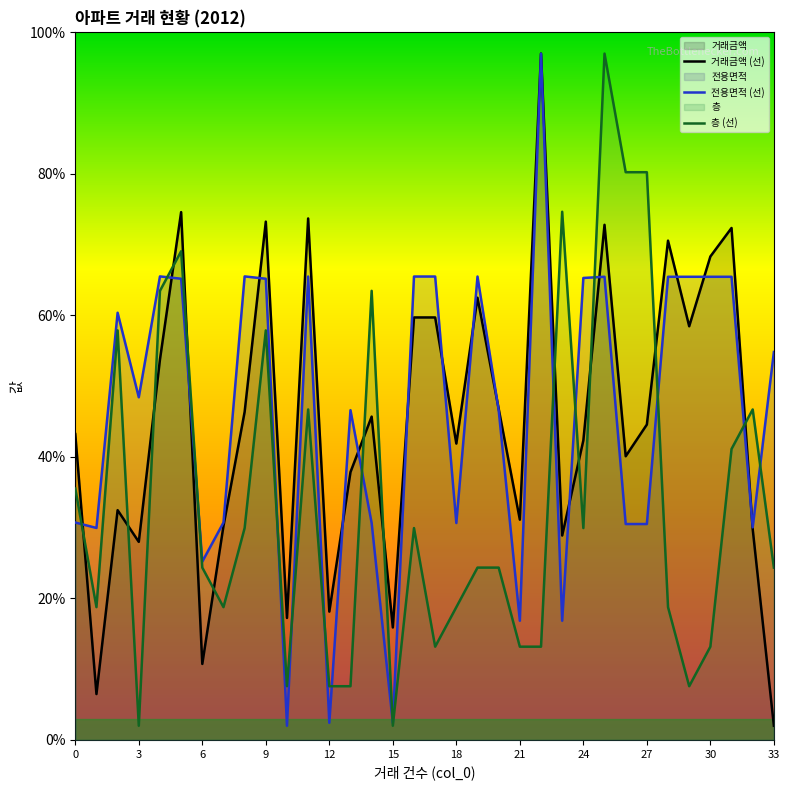

Does the chart have visible grid lines?

No